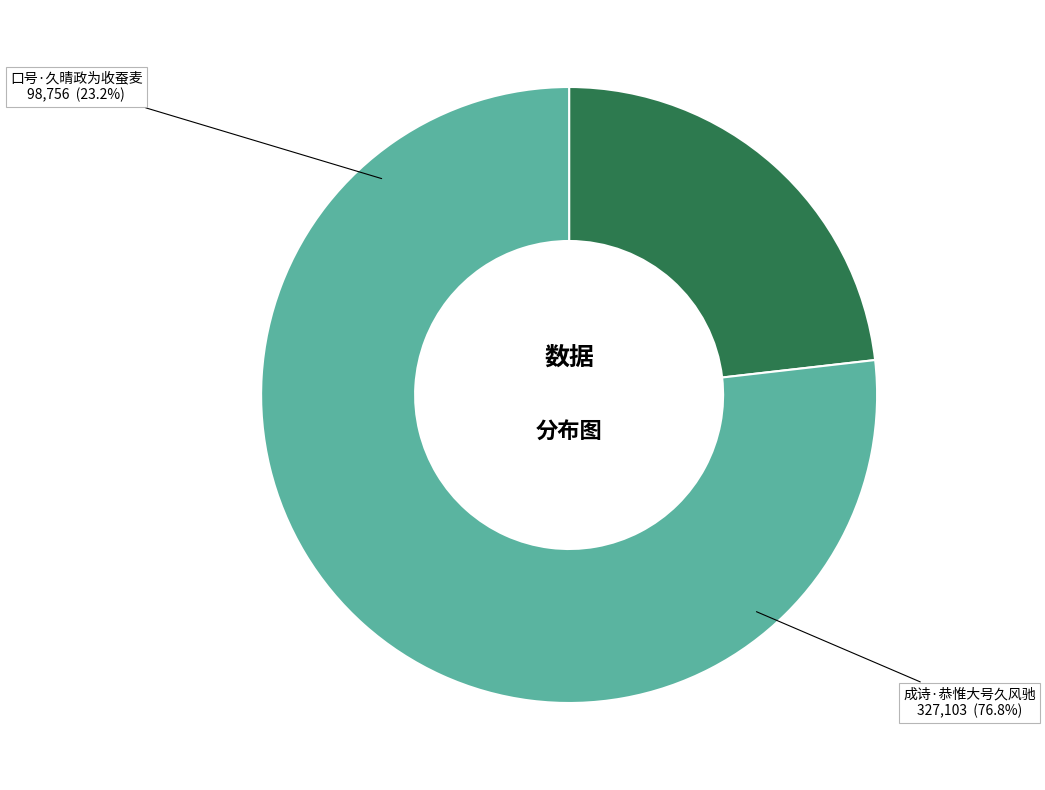

Which category has the smallest portion of the pie?

口号·久晴政为收蚕麦